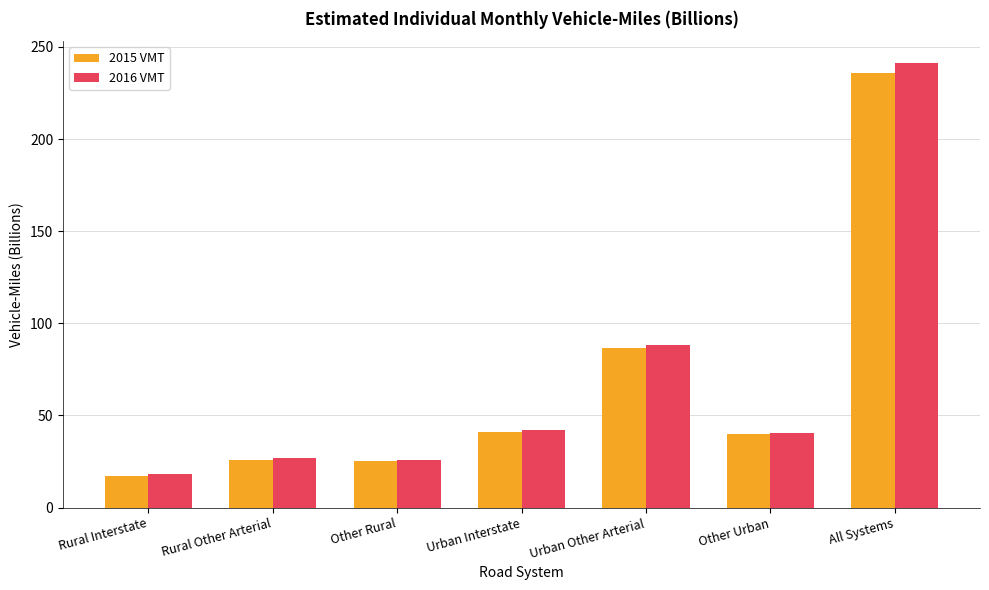

Which label corresponds to the largest value in the chart?

All Systems